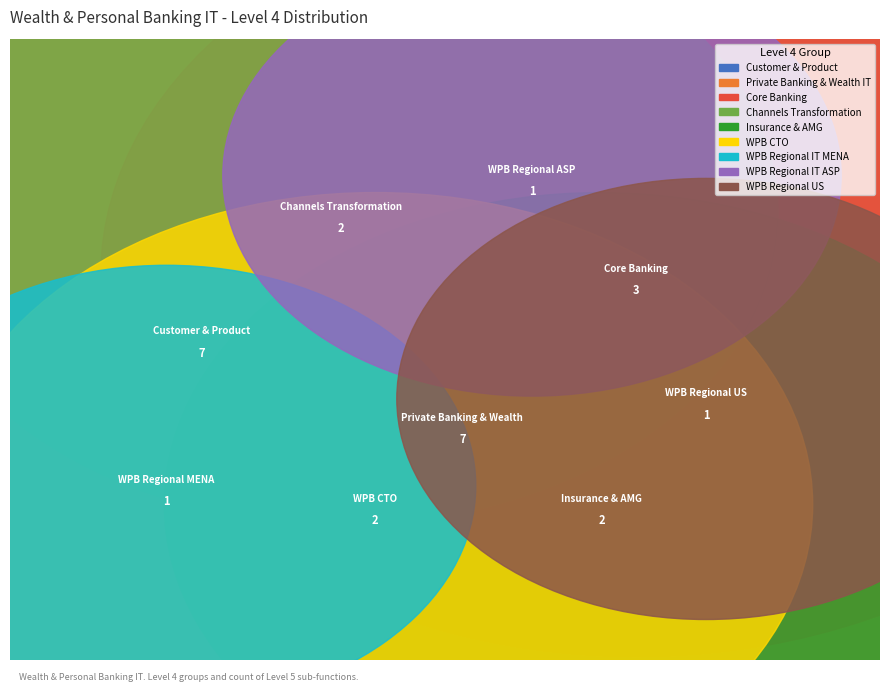

Which slice is the smallest?

WPB Regional IT MENA